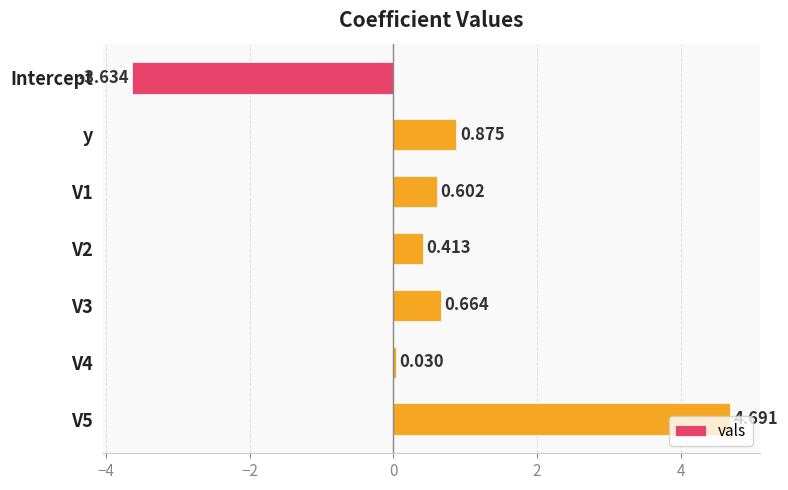

At which category does the chart reach its minimum across all series?

Intercept